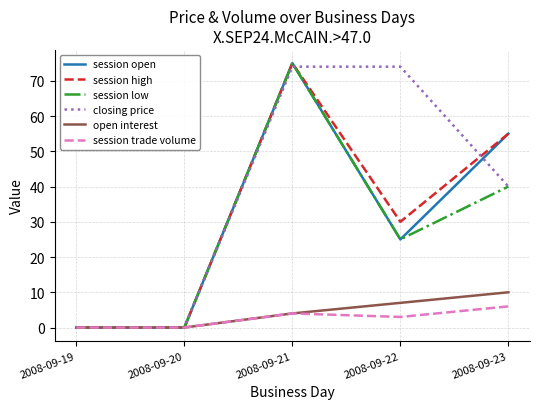

Is the value of session open at 2008-09-23 greater than the value of closing price at 2008-09-20?

Yes